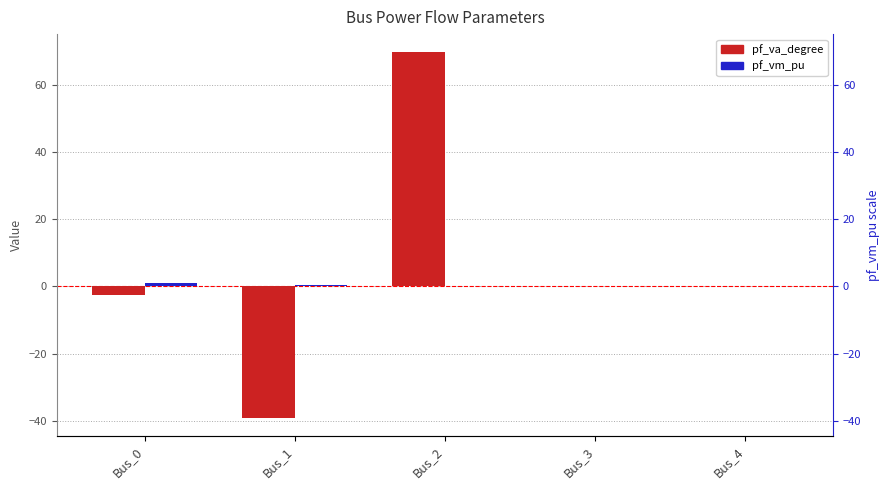

What are all the series names shown in the legend?

pf_va_degree, pf_vm_pu